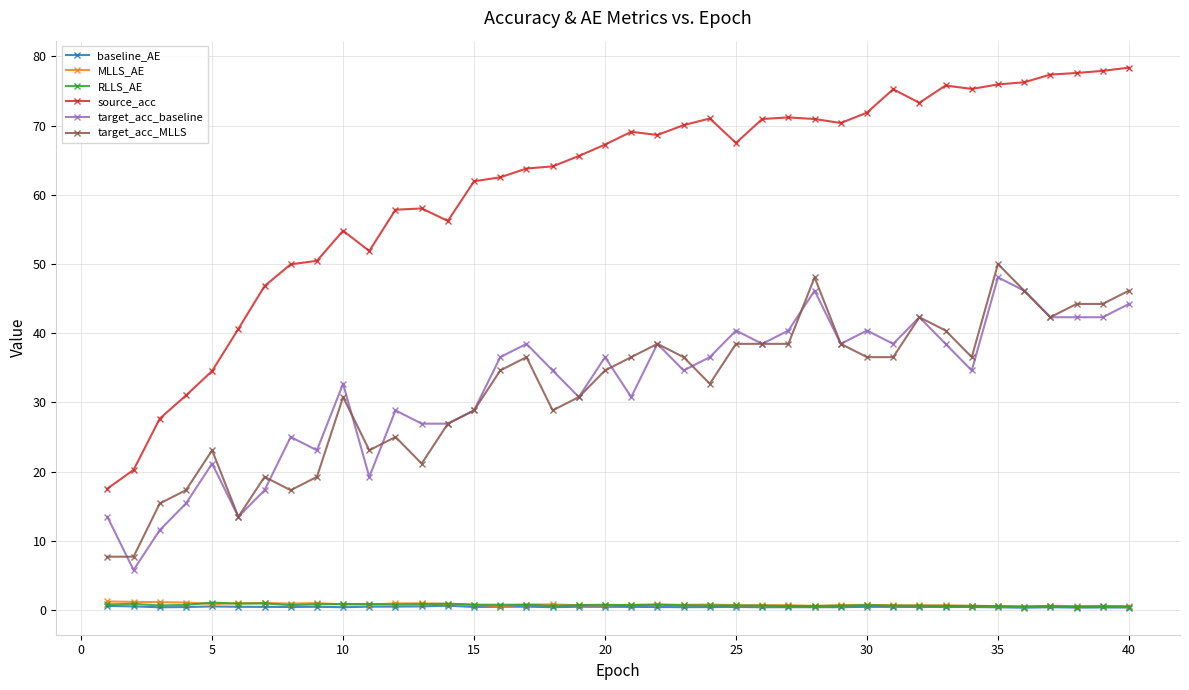

Count the number of data series in this chart.

6